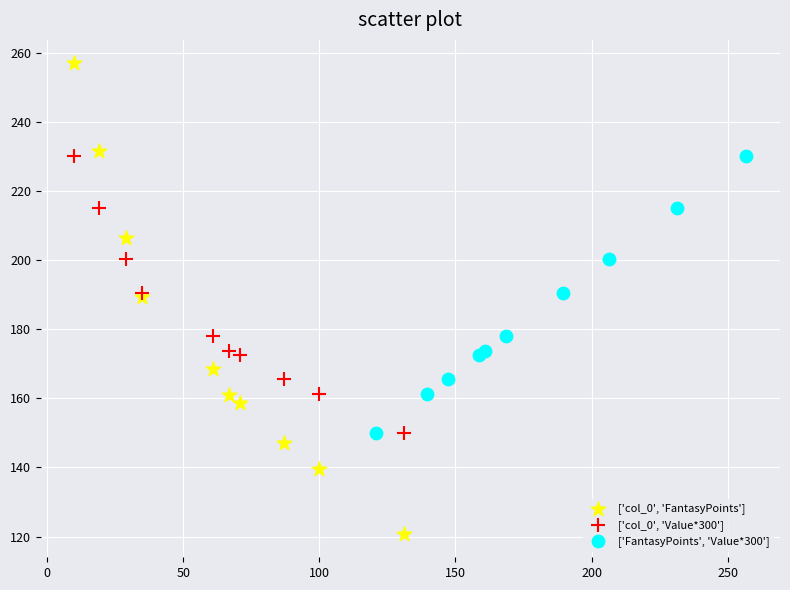

Which series has the widest spread of Y values?

['col_0', 'FantasyPoints']